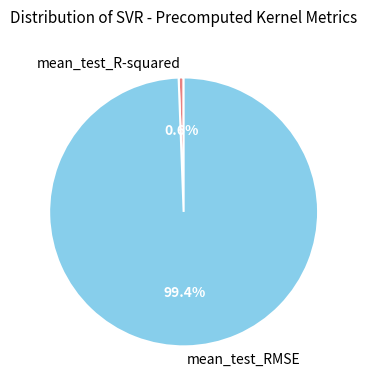

Is there a majority slice in this chart?

Yes